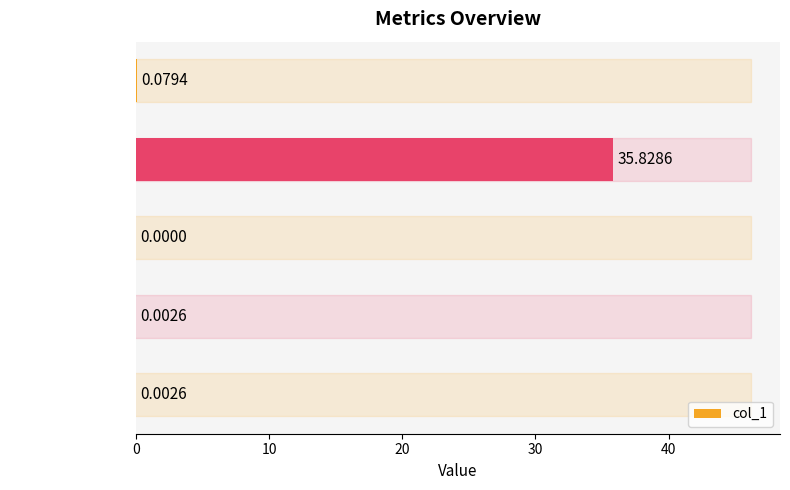

What is the sum of all values?

35.9